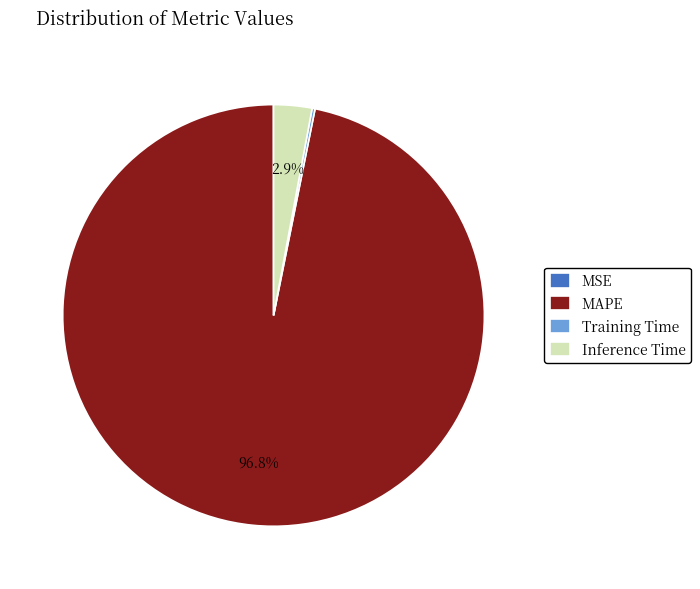

What is the largest slice in the pie chart?

MAPE